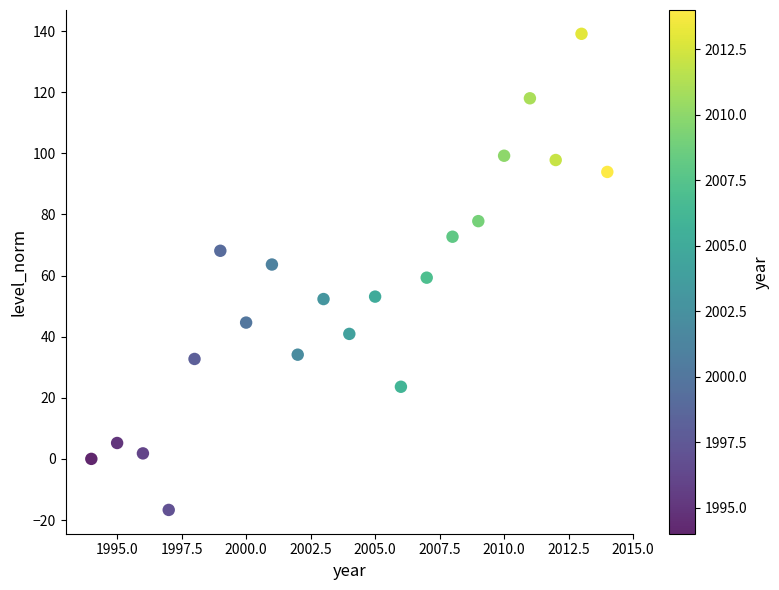

What is the range of Y values (max minus min)?

155.8